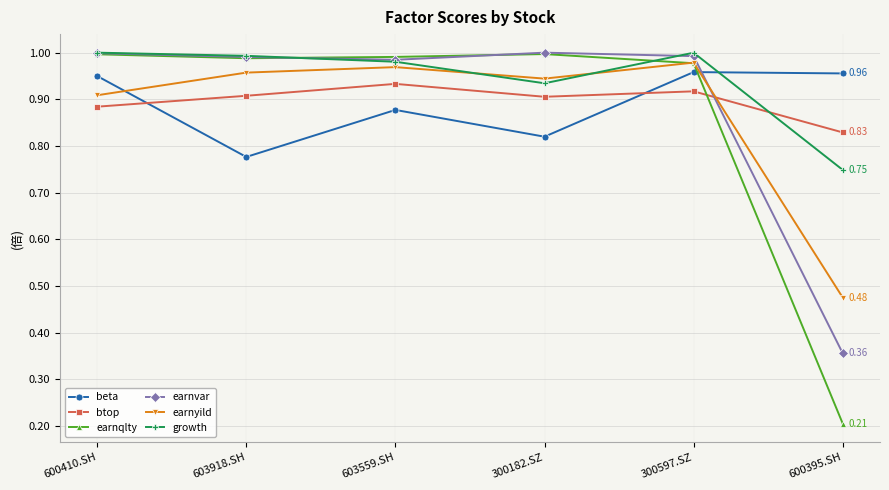

True or false: earnvar and btop cross at least once.

True